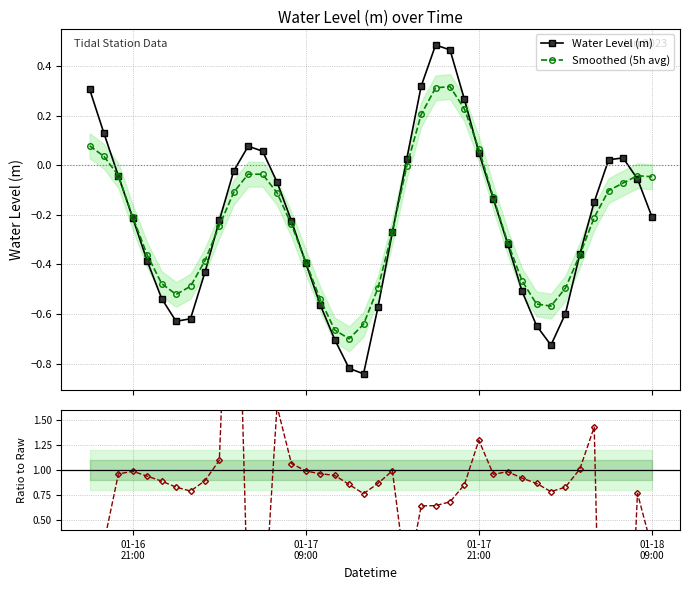

What is the value of the Water Level (m) point at the 28th from the left?

0.1